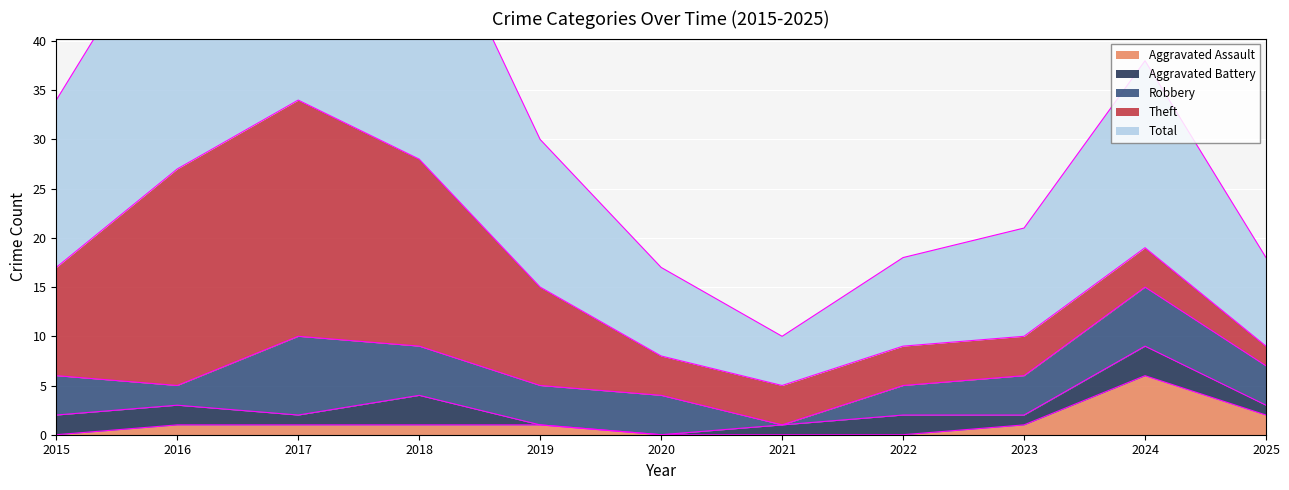

How many values in the Aggravated Assault series exceed 1?

2